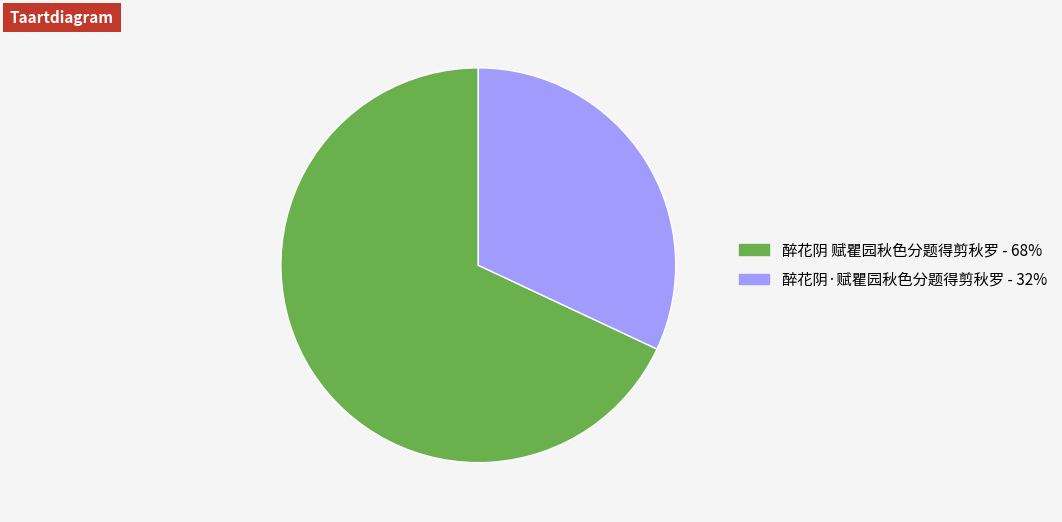

Between 醉花阴·赋瞿园秋色分题得剪秋罗 and 醉花阴 赋瞿园秋色分题得剪秋罗, which is larger?

醉花阴 赋瞿园秋色分题得剪秋罗